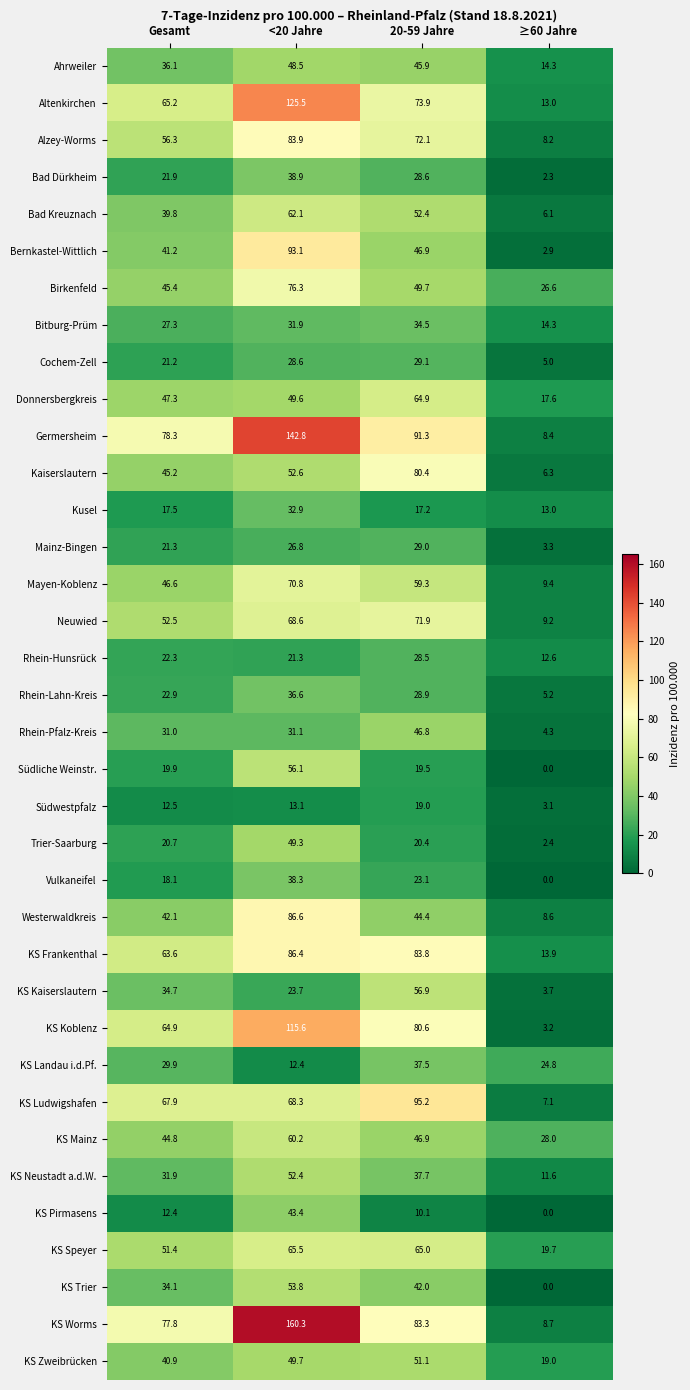

What is the spread (max minus min) of values at 20-59 Jahre?

85.1